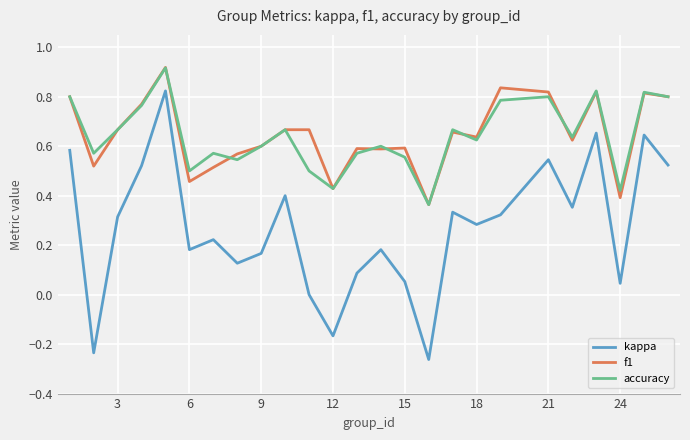

What is the sum of all kappa values?

6.7